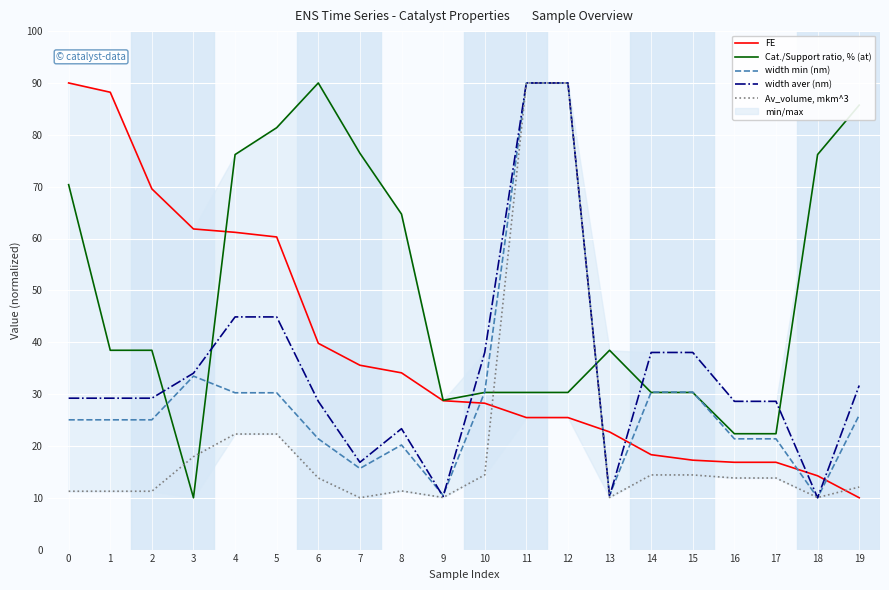

Reading right to left, transcribe all the data shown in this chart.

FE: 19=10.0	18=14.2	17=16.8	16=16.8	15=17.2	14=18.3	13=22.7	12=25.5	11=25.5	10=28.2	9=28.7	8=34.1	7=35.6	6=39.8	5=60.3	4=61.2	3=61.8	2=69.6	1=88.2	0=90.0
Cat./Support ratio, % (at): 19=85.7	18=76.2	17=22.3	16=22.3	15=30.3	14=30.3	13=38.4	12=30.3	11=30.3	10=30.3	9=28.8	8=64.7	7=76.4	6=90.0	5=81.4	4=76.2	3=10.0	2=38.4	1=38.4	0=70.4
width min (nm): 19=25.9	18=10.0	17=21.4	16=21.4	15=30.4	14=30.4	13=10.5	12=90.0	11=90.0	10=30.4	9=10.5	8=20.2	7=15.7	6=21.4	5=30.2	4=30.2	3=33.5	2=25.0	1=25.0	0=25.0
width aver (nm): 19=31.6	18=10.0	17=28.6	16=28.6	15=38.0	14=38.0	13=10.2	12=90.0	11=90.0	10=38.0	9=10.2	8=23.3	7=16.8	6=28.6	5=44.9	4=44.9	3=34.0	2=29.2	1=29.2	0=29.2
Av_volume, mkm^3: 19=12.1	18=10.0	17=13.8	16=13.8	15=14.4	14=14.4	13=10.0	12=90.0	11=90.0	10=14.4	9=10.0	8=11.3	7=10.0	6=13.8	5=22.3	4=22.3	3=17.9	2=11.3	1=11.3	0=11.3